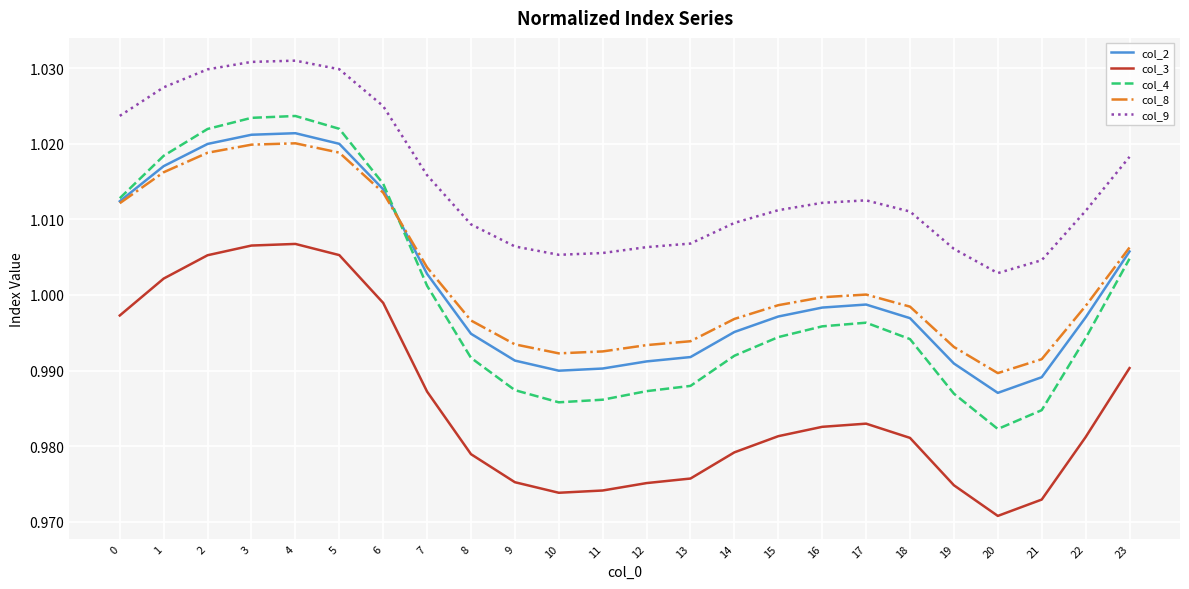

Is the value of col_4 at 1 greater than the value of col_9 at 9?

Yes